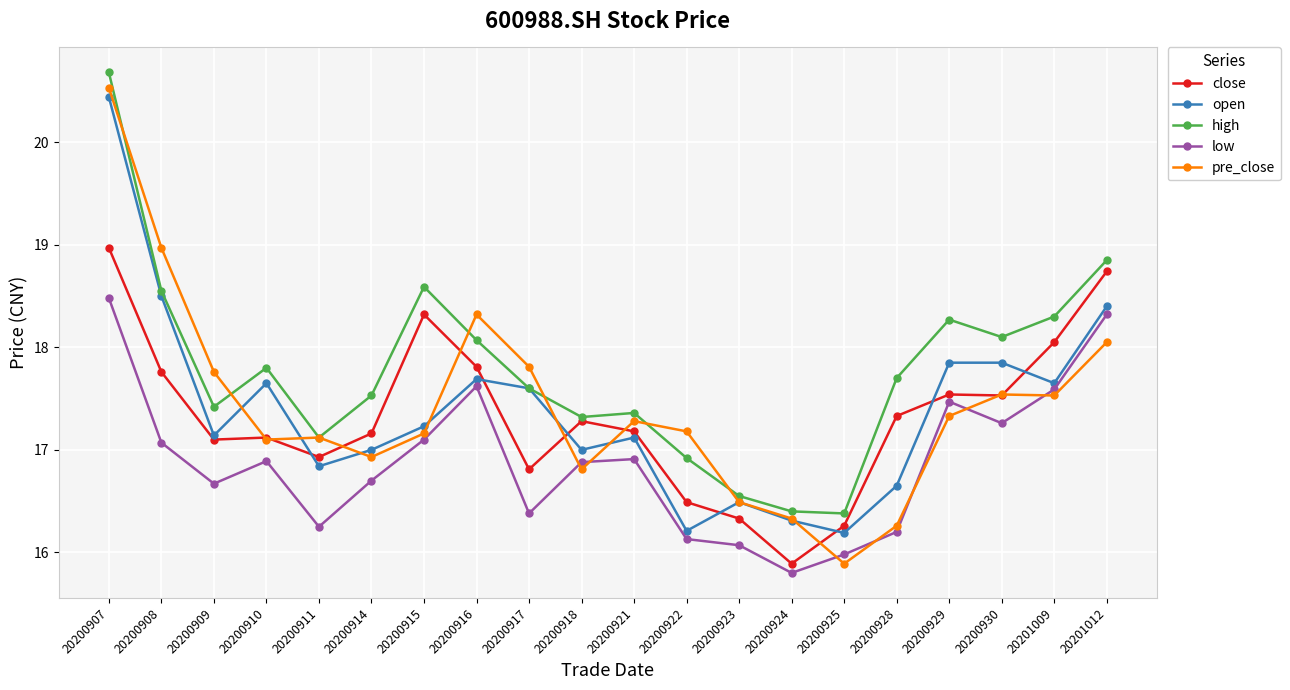

Which label corresponds to the smallest value in the chart?

20200924